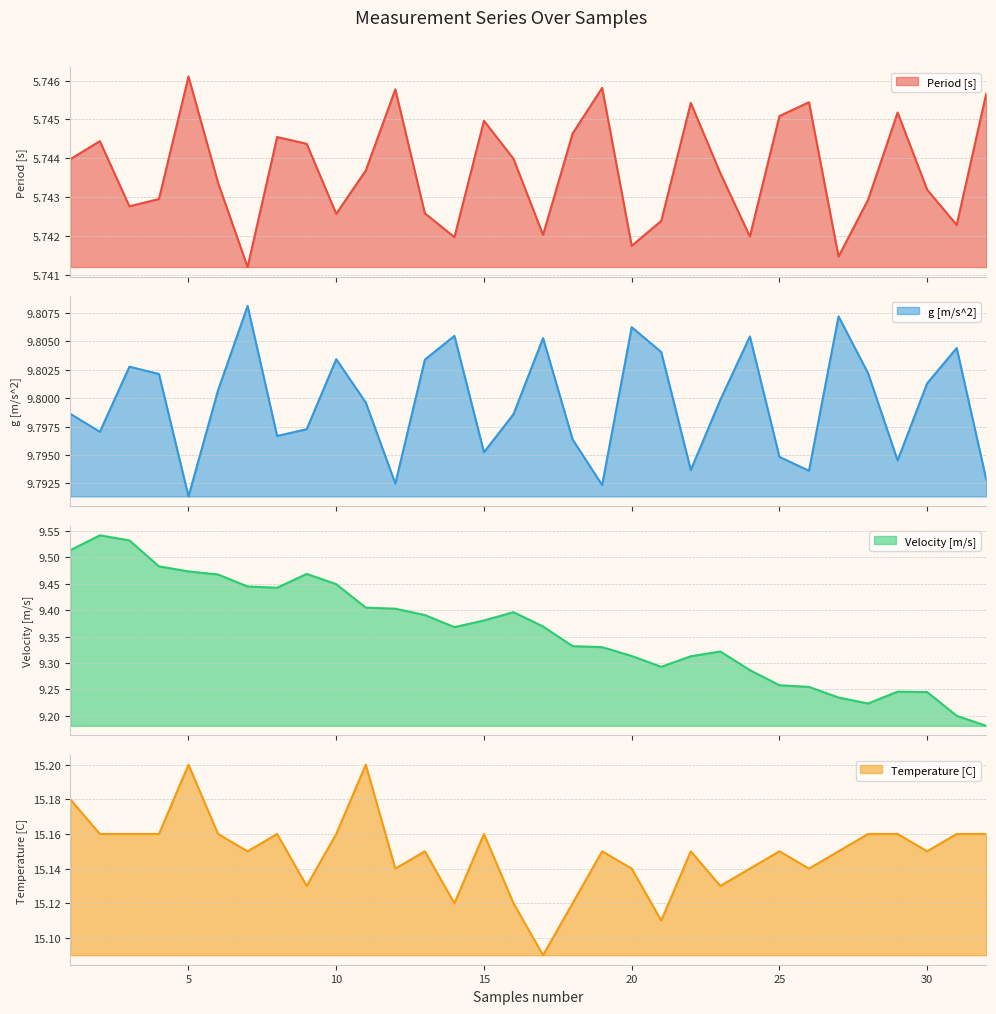

Which series has the largest range (max minus min)?

Velocity [m/s]